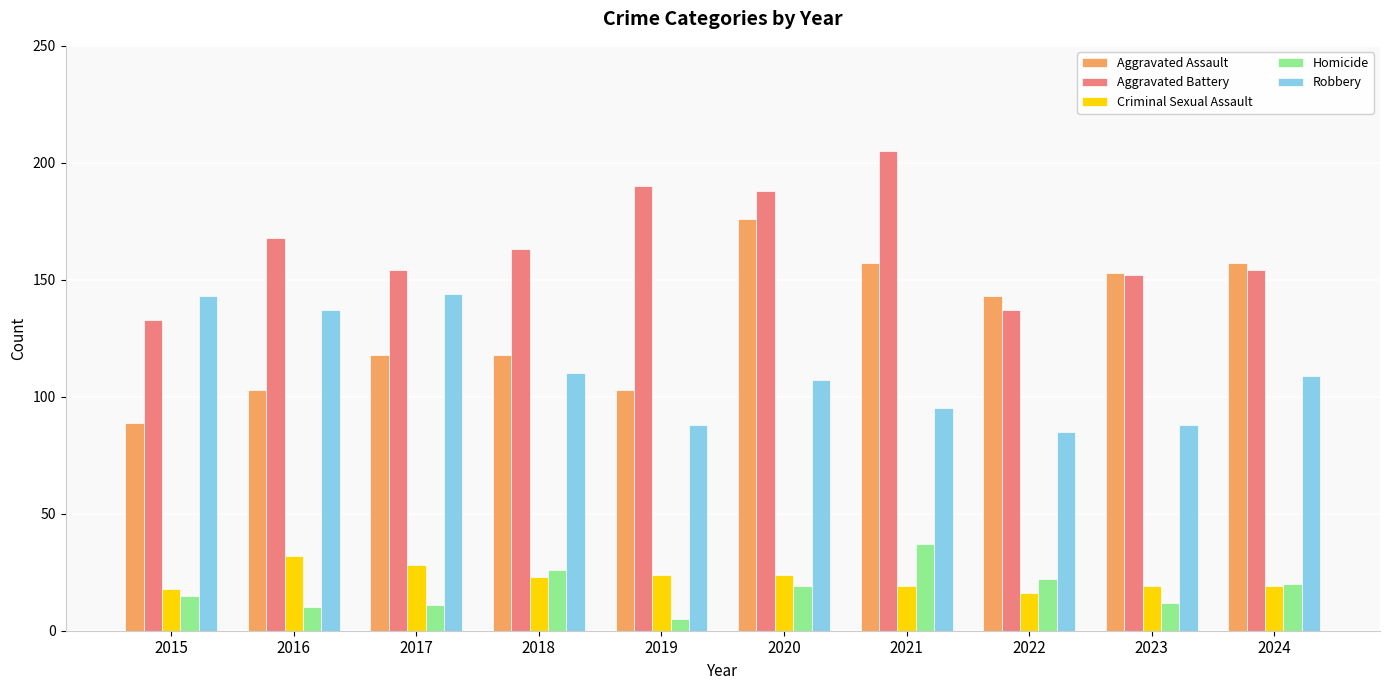

What is the difference between the highest and lowest values at 2020?

169